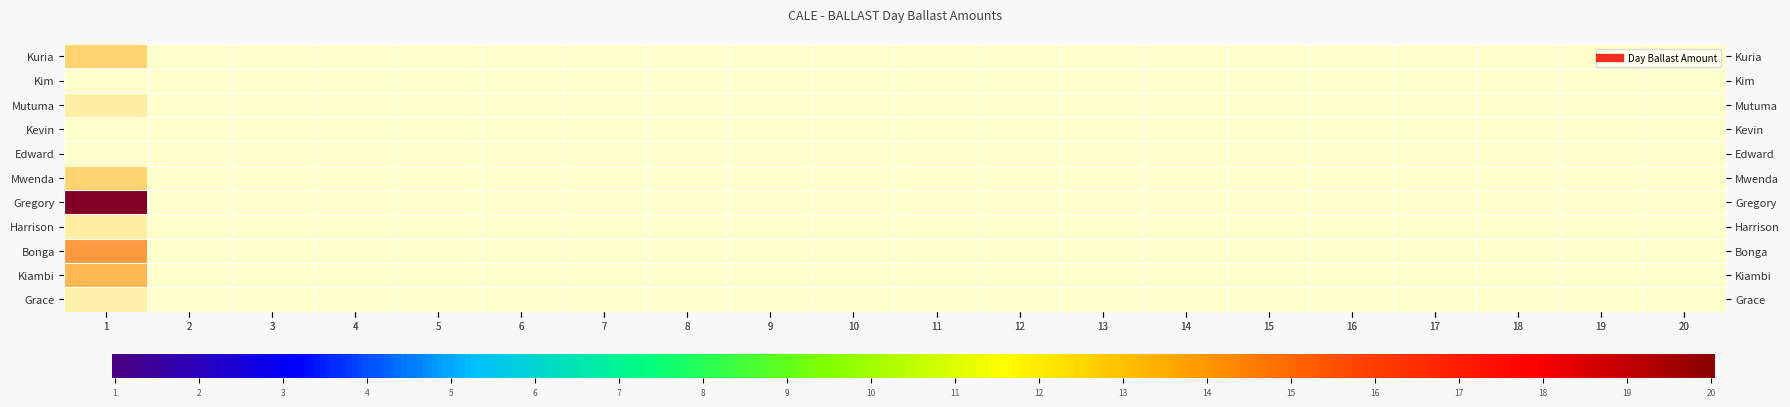

Reading right to left, list all the values displayed in this chart.

Kuria: 20=0.0	19=0.0	18=0.0	17=0.0	16=0.0	15=0.0	14=0.0	13=0.0	12=0.0	11=0.0	10=0.0	9=0.0	8=0.0	7=0.0	6=0.0	5=0.0	4=0.0	3=0.0	2=0.0	1=75894.8
Mutuma: 20=0.0	19=0.0	18=0.0	17=0.0	16=0.0	15=0.0	14=0.0	13=0.0	12=0.0	11=0.0	10=0.0	9=0.0	8=0.0	7=0.0	6=0.0	5=0.0	4=0.0	3=0.0	2=0.0	1=34520.2
Mwenda: 20=0.0	19=0.0	18=0.0	17=0.0	16=0.0	15=0.0	14=0.0	13=0.0	12=0.0	11=0.0	10=0.0	9=0.0	8=0.0	7=0.0	6=0.0	5=0.0	4=0.0	3=0.0	2=0.0	1=26690.0
Gregory: 20=0.0	19=0.0	18=0.0	17=0.0	16=0.0	15=0.0	14=0.0	13=0.0	12=0.0	11=0.0	10=0.0	9=0.0	8=0.0	7=0.0	6=0.0	5=0.0	4=0.0	3=0.0	2=0.0	1=20296.3
Harrison: 20=0.0	19=0.0	18=0.0	17=0.0	16=0.0	15=0.0	14=0.0	13=0.0	12=0.0	11=0.0	10=0.0	9=0.0	8=0.0	7=0.0	6=0.0	5=0.0	4=0.0	3=0.0	2=0.0	1=7306.6
Bonga: 20=0.0	19=0.0	18=0.0	17=0.0	16=0.0	15=0.0	14=0.0	13=0.0	12=0.0	11=0.0	10=0.0	9=0.0	8=0.0	7=0.0	6=0.0	5=0.0	4=0.0	3=0.0	2=0.0	1=8401.4
Kiambi: 20=0.0	19=0.0	18=0.0	17=0.0	16=0.0	15=0.0	14=0.0	13=0.0	12=0.0	11=0.0	10=0.0	9=0.0	8=0.0	7=0.0	6=0.0	5=0.0	4=0.0	3=0.0	2=0.0	1=20097.4
Grace: 20=0.0	19=0.0	18=0.0	17=0.0	16=0.0	15=0.0	14=0.0	13=0.0	12=0.0	11=0.0	10=0.0	9=0.0	8=0.0	7=0.0	6=0.0	5=0.0	4=0.0	3=0.0	2=0.0	1=8911.4